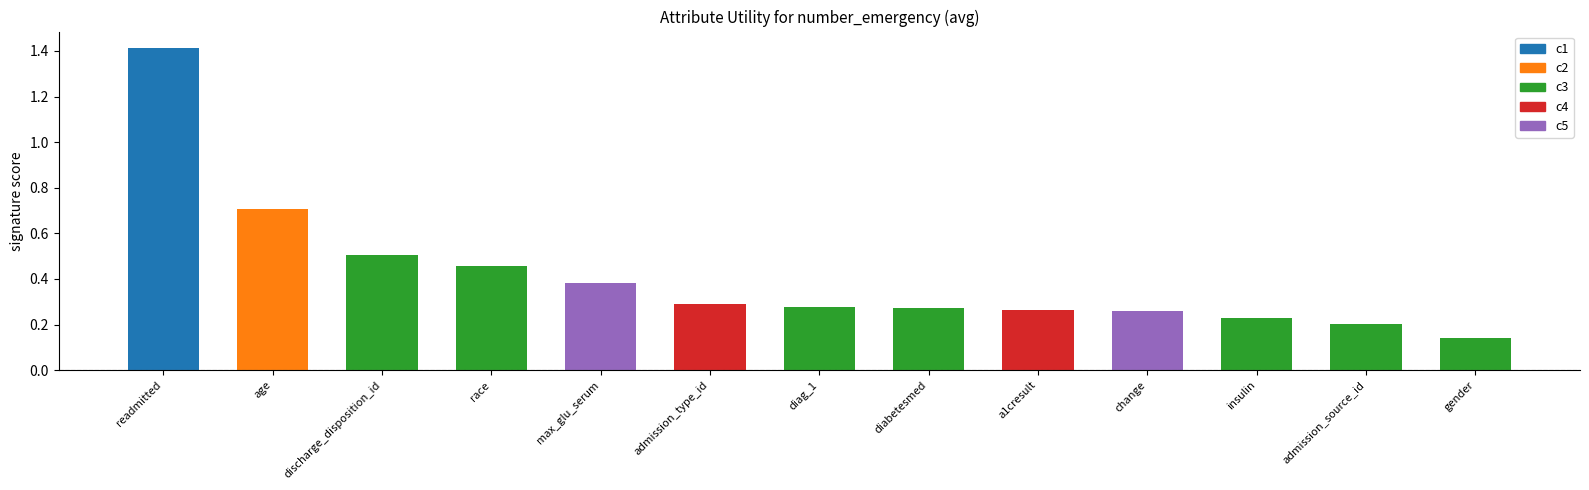

Approximately how many times larger is the value at change compared to readmitted?

0.2